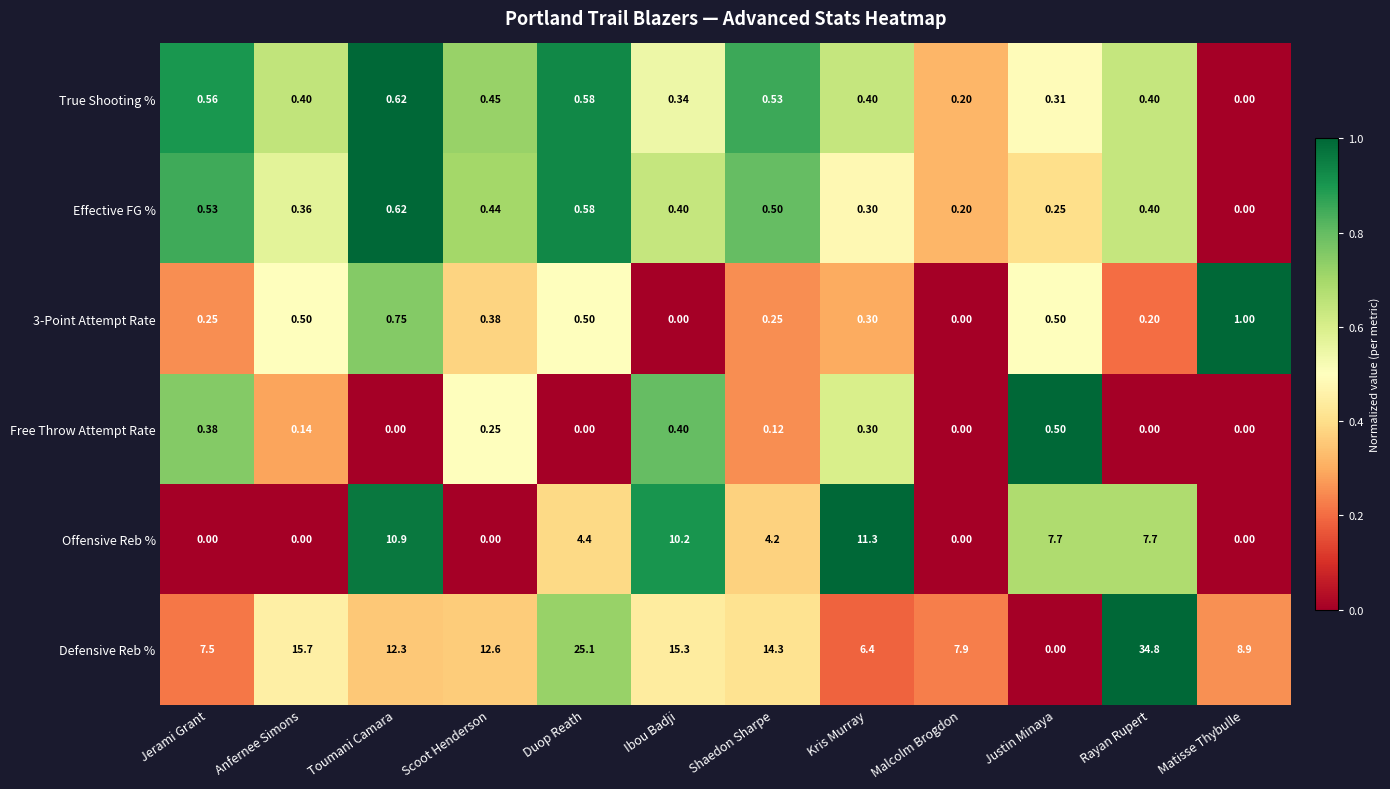

List the labels in order of Defensive Reb % value, largest first.

Rayan Rupert, Duop Reath, Anfernee Simons, Ibou Badji, Shaedon Sharpe, Scoot Henderson, Toumani Camara, Matisse Thybulle, Malcolm Brogdon, Jerami Grant, Kris Murray, Justin Minaya